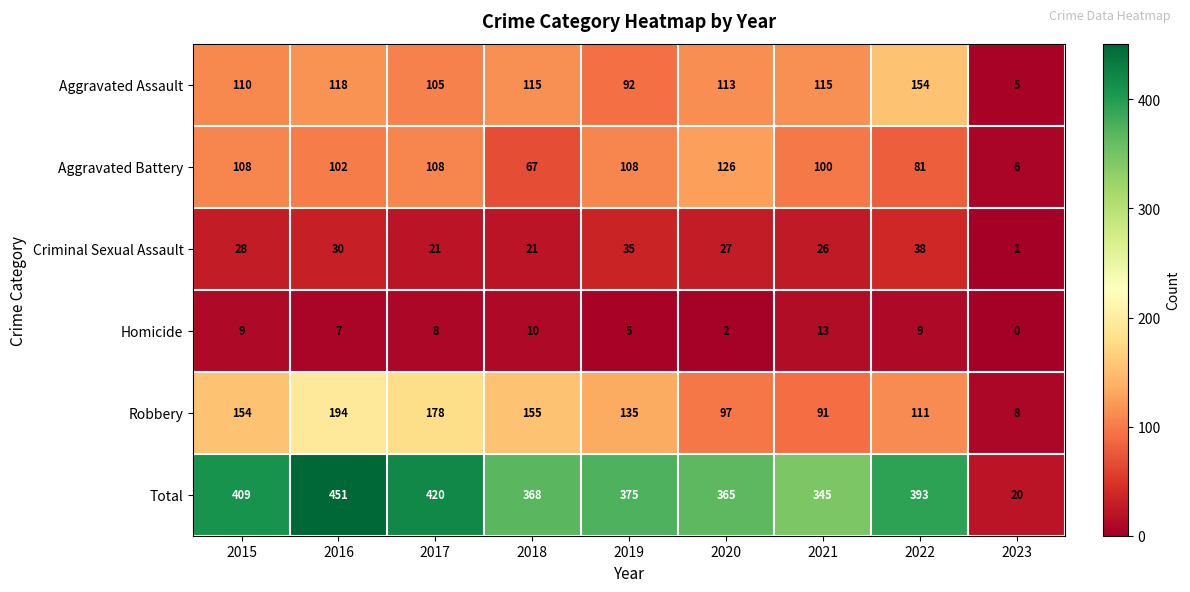

The value of Criminal Sexual Assault at 2018 is 21. True or false?

True